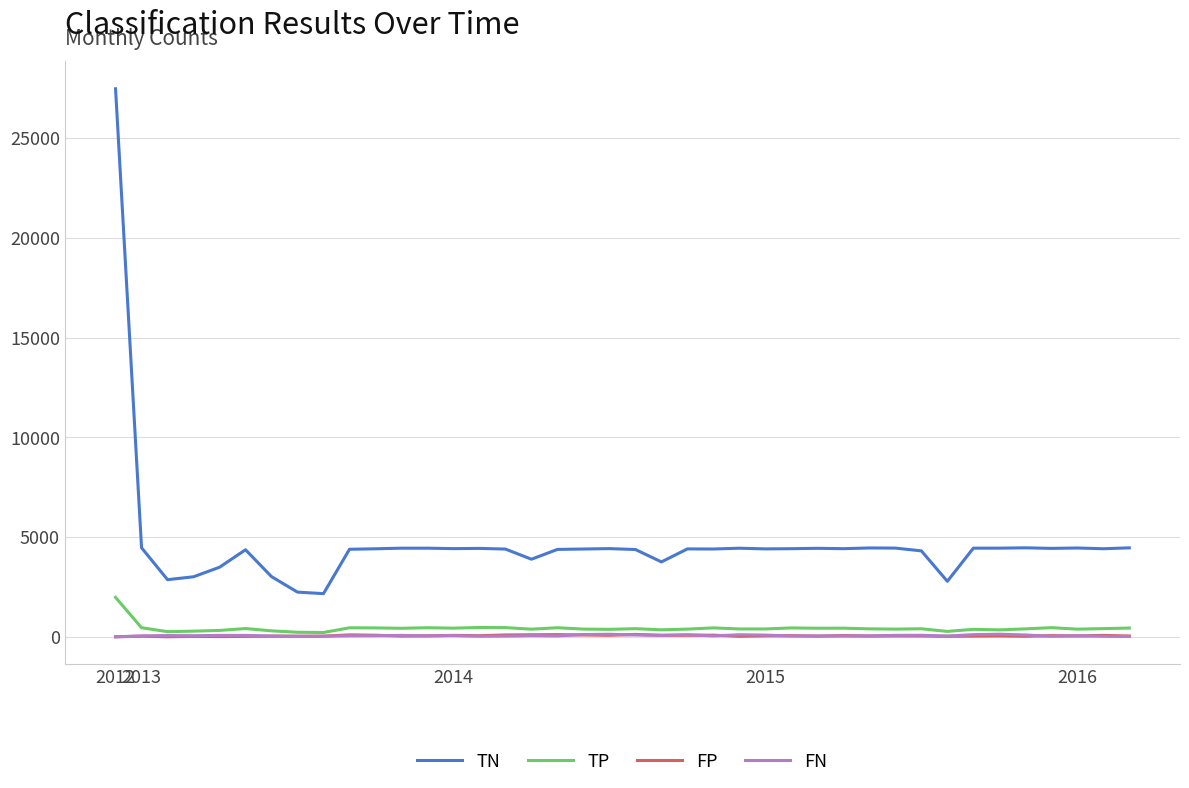

True or false: FN and TN cross at least once.

False